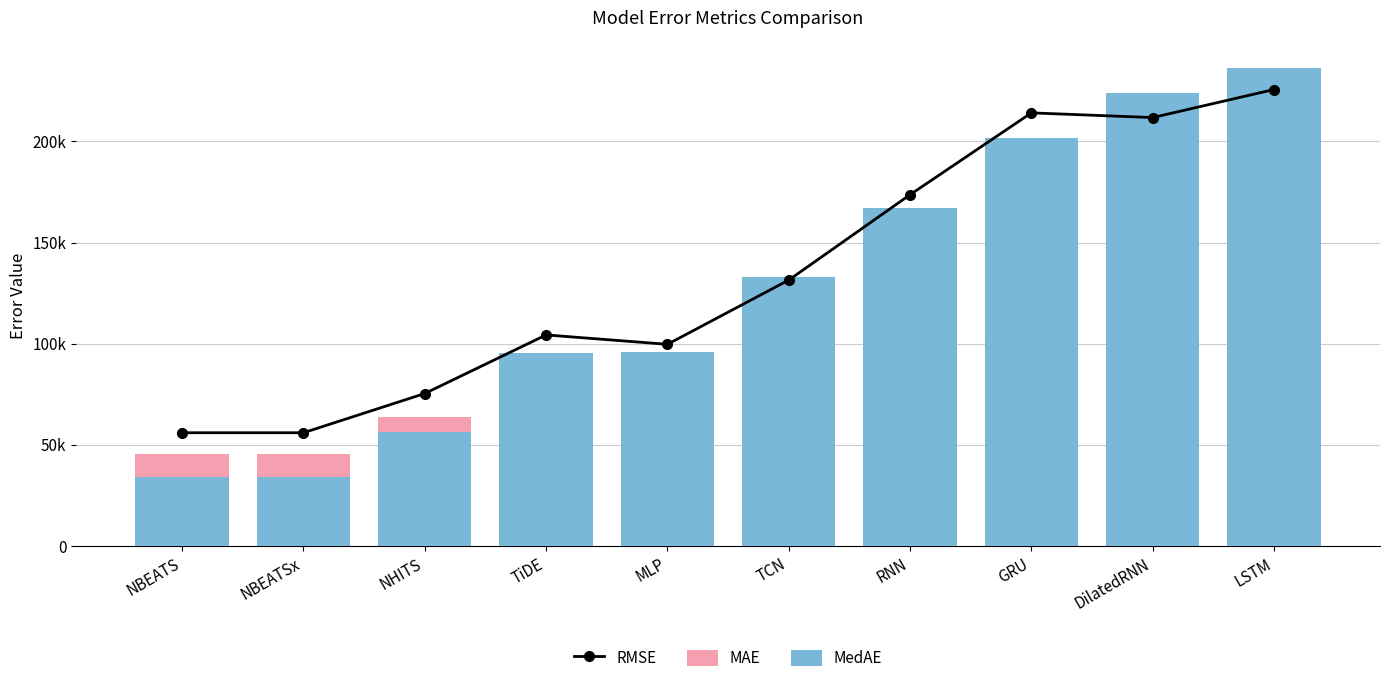

What is the sum of all MAE values?

1220143.7